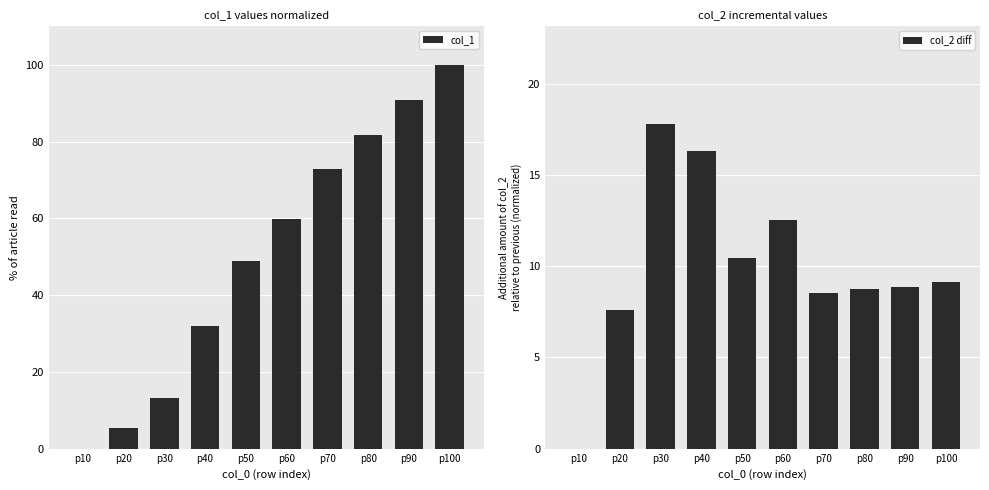

Rank the series by their maximum value, from highest to lowest.

col_1, col_2 diff